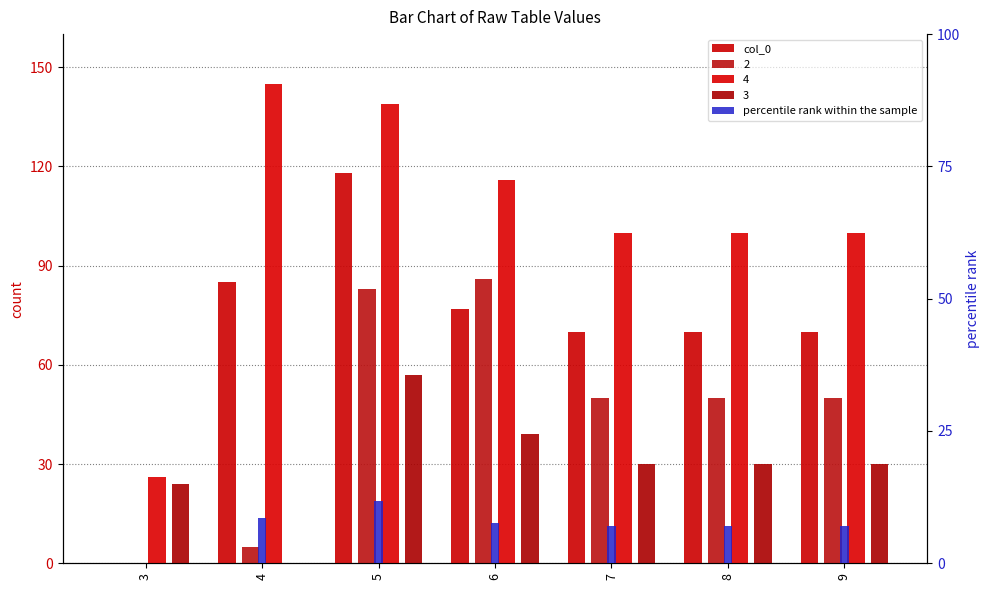

Where does the col_0 series first go above 70?

4